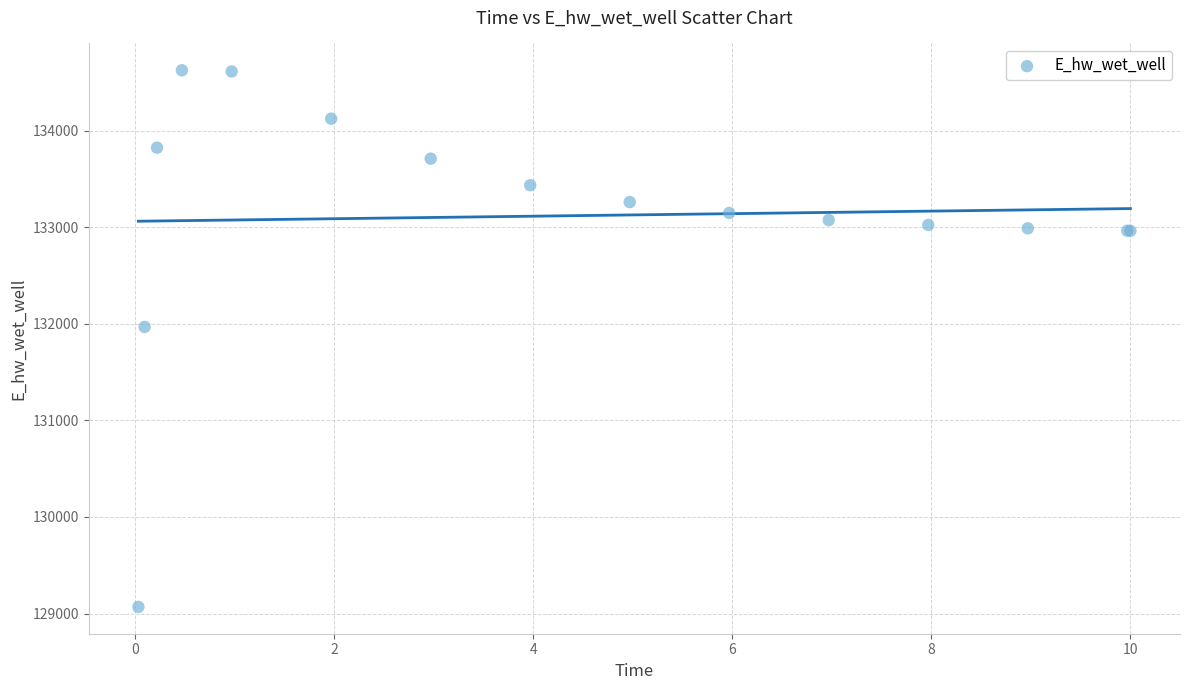

What Y value in the scatter plot is closest to 131846?

131966.9